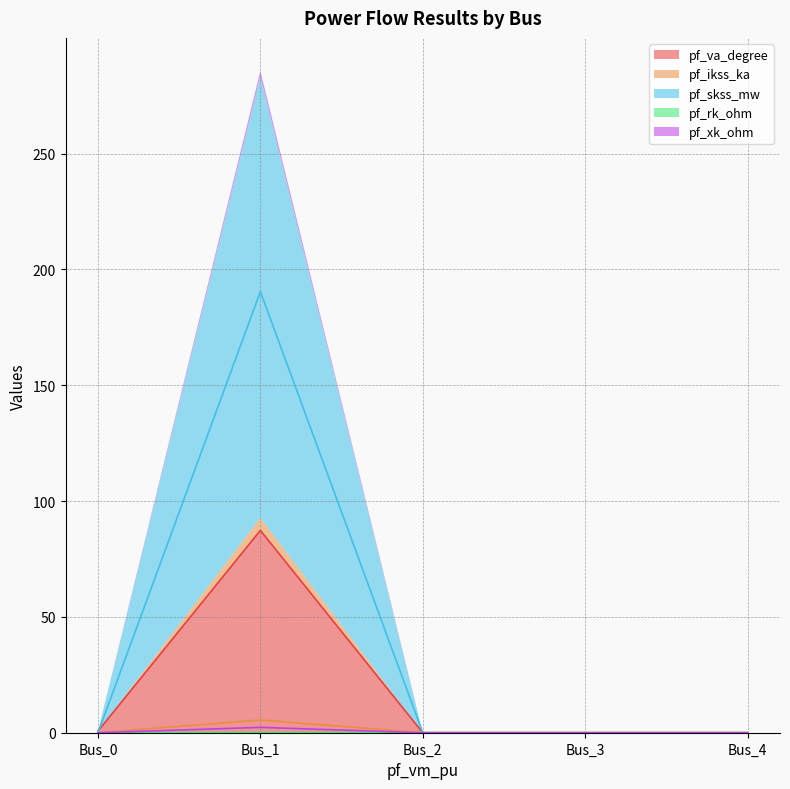

How many positive values does the pf_xk_ohm series have?

1